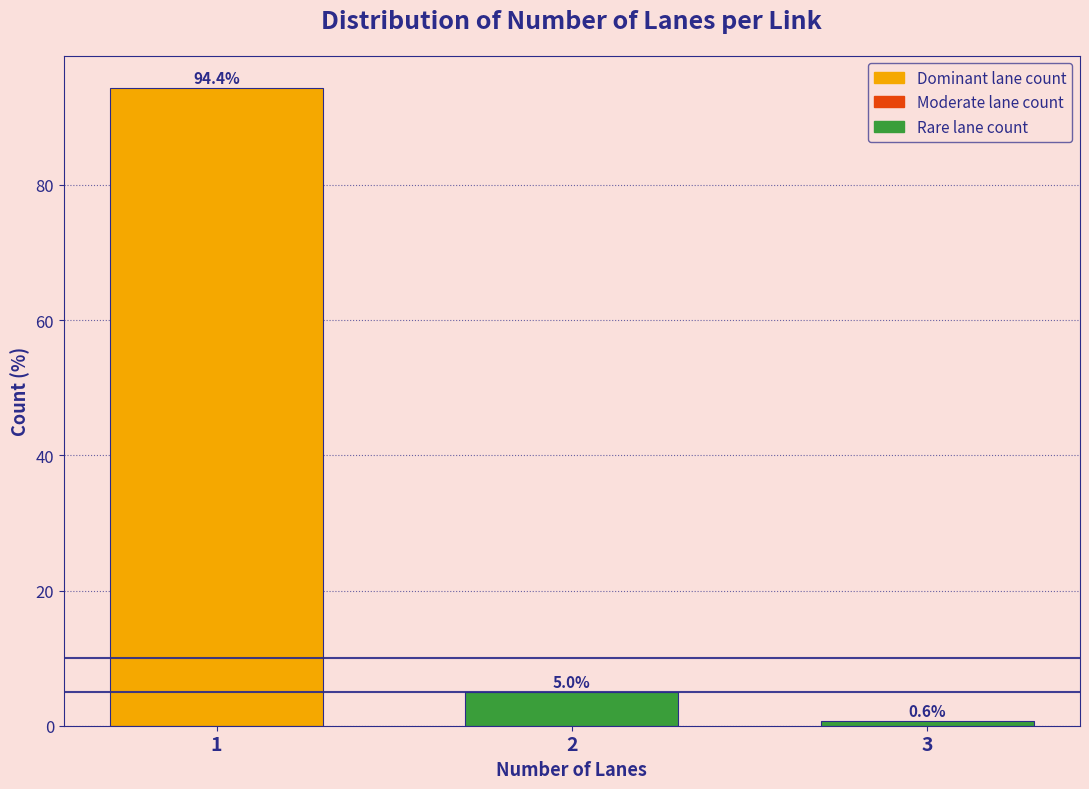

Reading left to right, what are all the values shown in this chart?

94.4	5.0	0.6